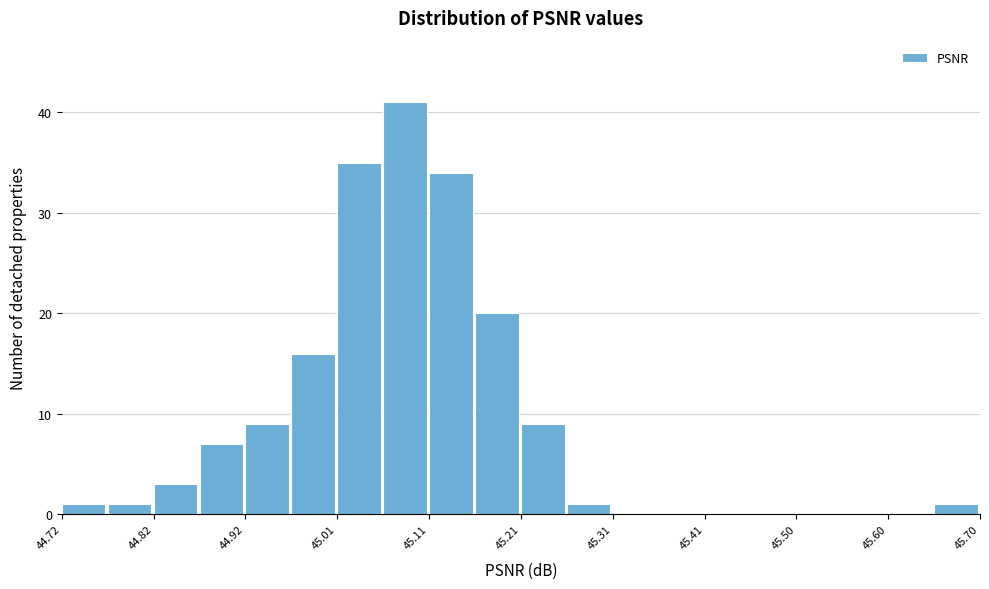

Reading left to right, transcribe this chart: for each bar, give the range it covers on the x-axis and its height. Neither the bar edges nor the heights are printed on the chart, so give them approximately, as read against the axes.

44.72 to 44.77: 1
44.77 to 44.82: 1
44.82 to 44.87: 3
44.87 to 44.92: 7
44.92 to 44.97: 9
44.97 to 45.01: 16
45.01 to 45.06: 35
45.06 to 45.11: 41
45.11 to 45.16: 34
45.16 to 45.21: 20
45.21 to 45.26: 9
45.26 to 45.31: 1
45.31 to 45.36: 0
45.36 to 45.41: 0
45.41 to 45.45: 0
45.45 to 45.50: 0
45.50 to 45.55: 0
45.55 to 45.60: 0
45.60 to 45.65: 0
45.65 to 45.70: 1